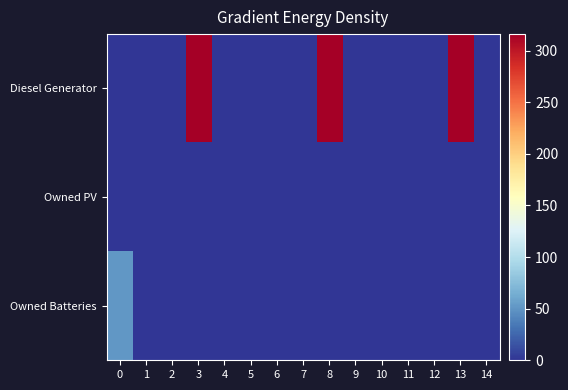

Rank the series by their maximum value, from highest to lowest.

Diesel Generator, Owned Batteries, Owned PV